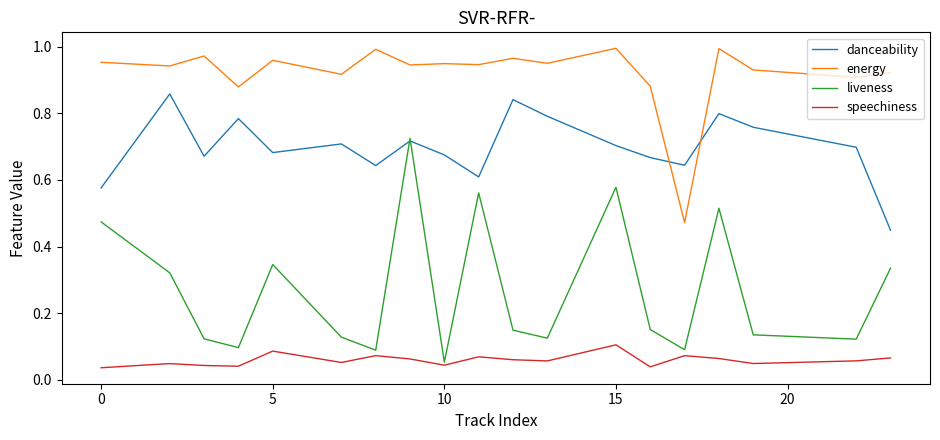

True or false: danceability and energy cross at least once.

True